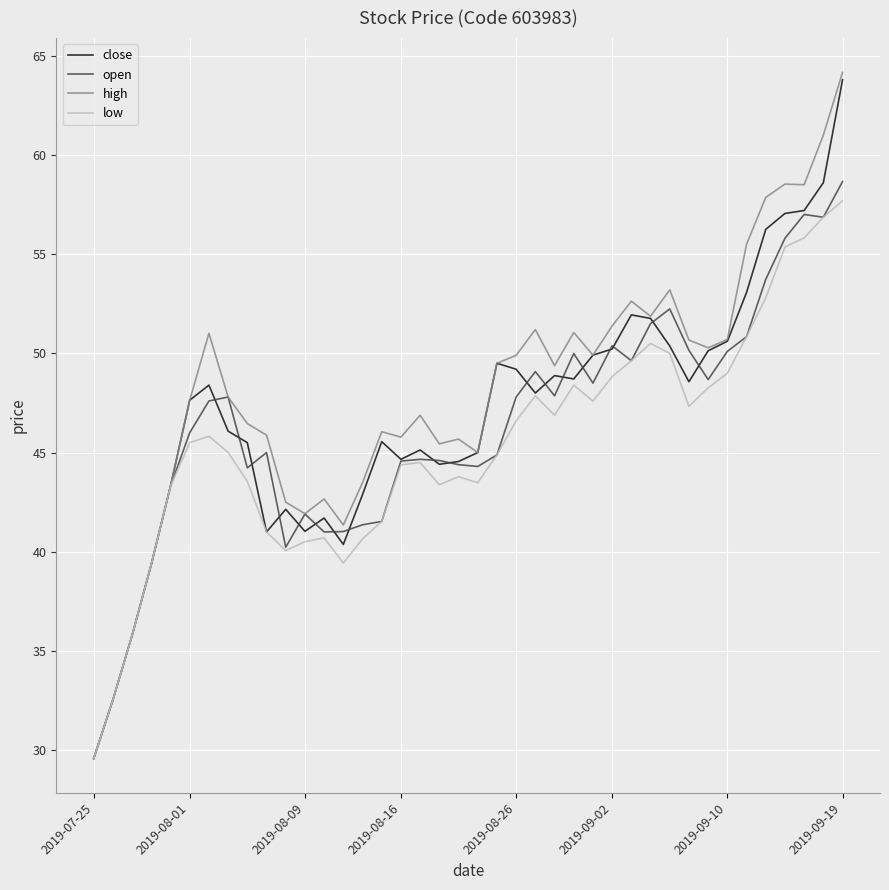

Which series has the widest spread of values?

high